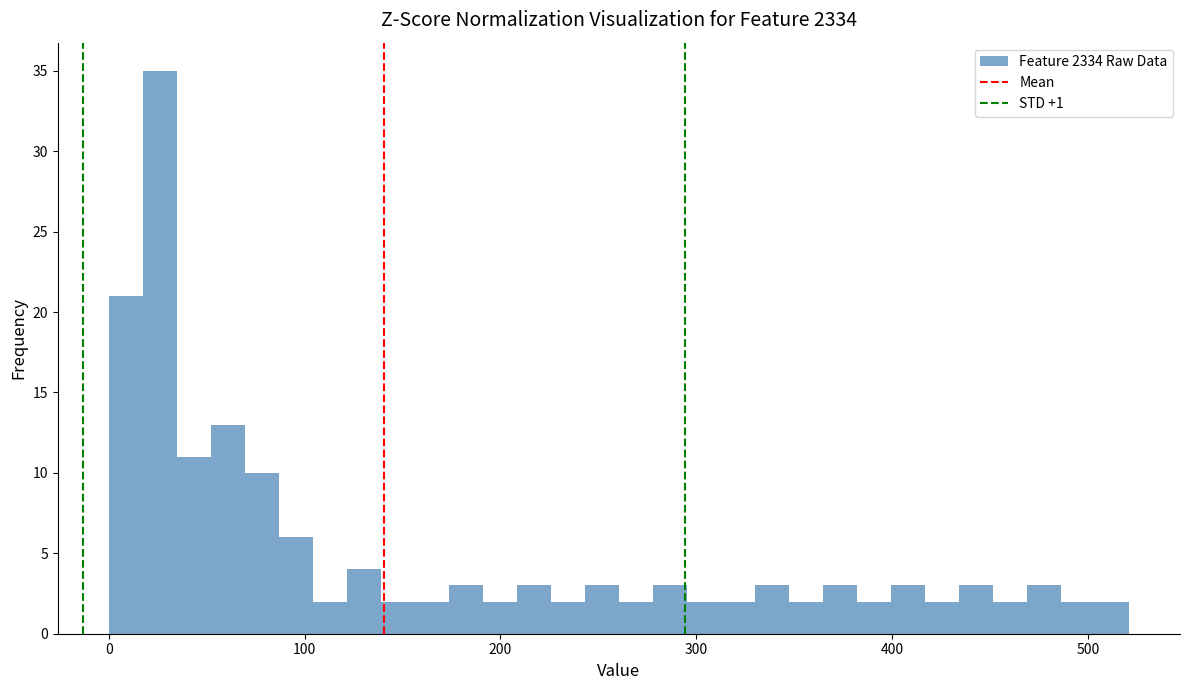

Around what value on the x-axis is the tallest bar? Give the approximate position of its centre, as read against the axis.

30